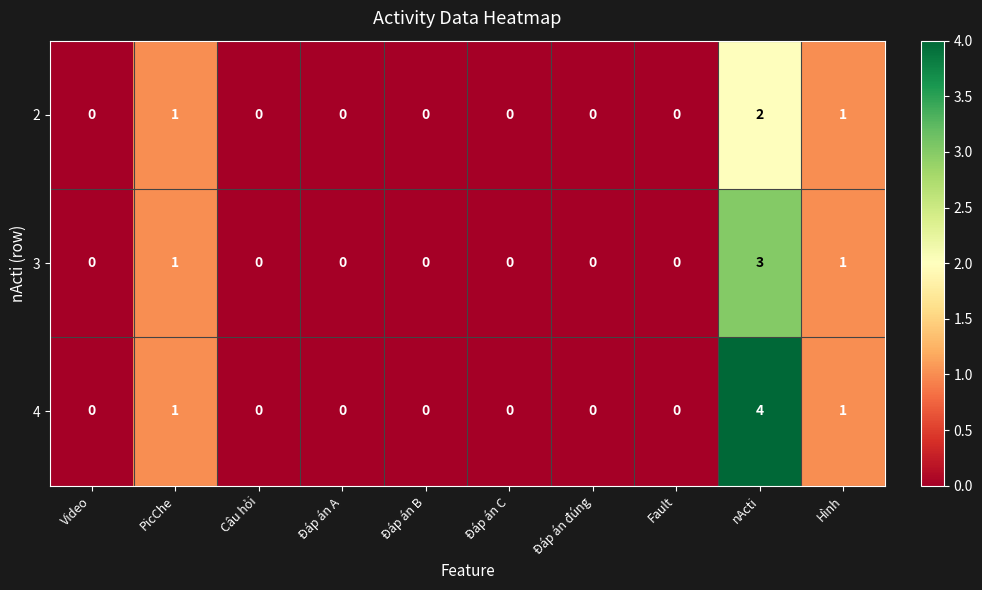

What is the sum of all 2 values?

4